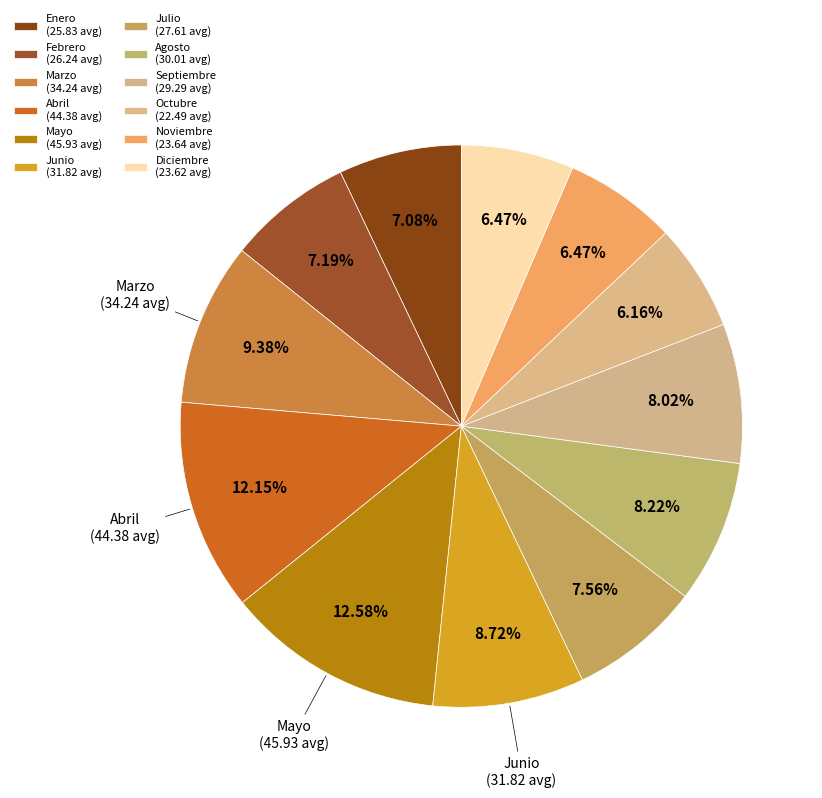

Rank the categories by value from lowest to highest.

Octubre, Diciembre, Noviembre, Enero, Febrero, Julio, Septiembre, Agosto, Junio, Marzo, Abril, Mayo